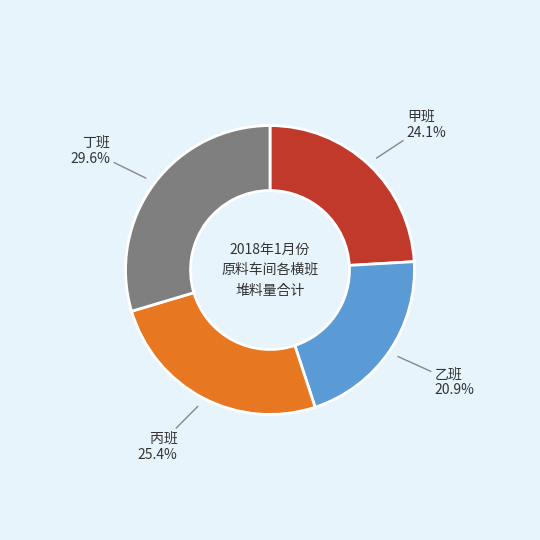

Is there a majority slice in this chart?

No